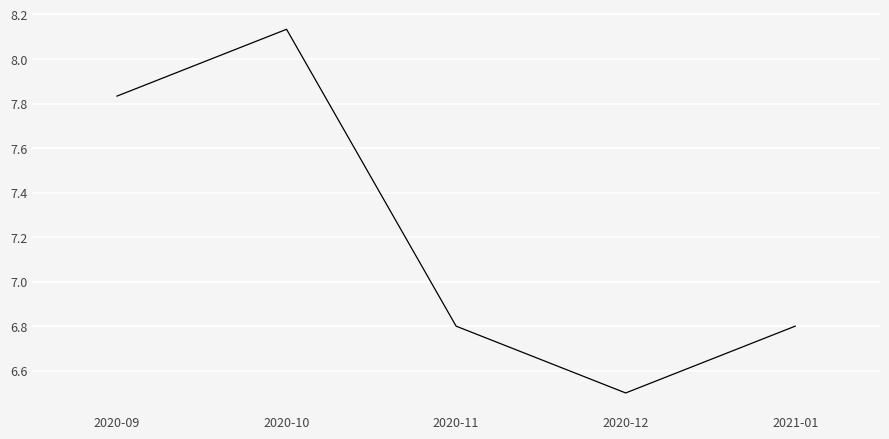

What position from the right is 2020-09?

5